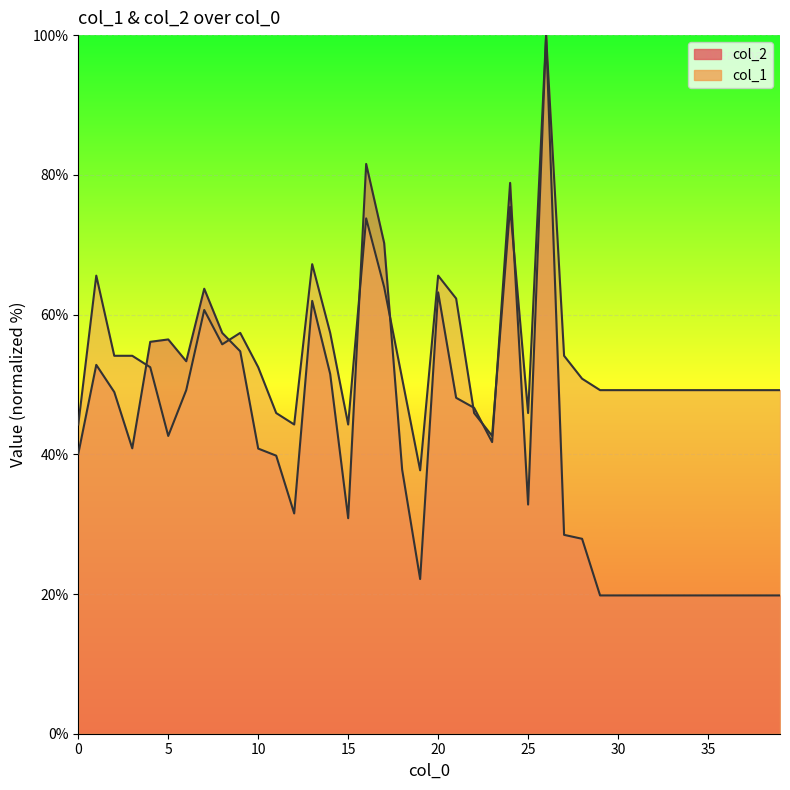

Where does the col_1 series first go above 49?

1